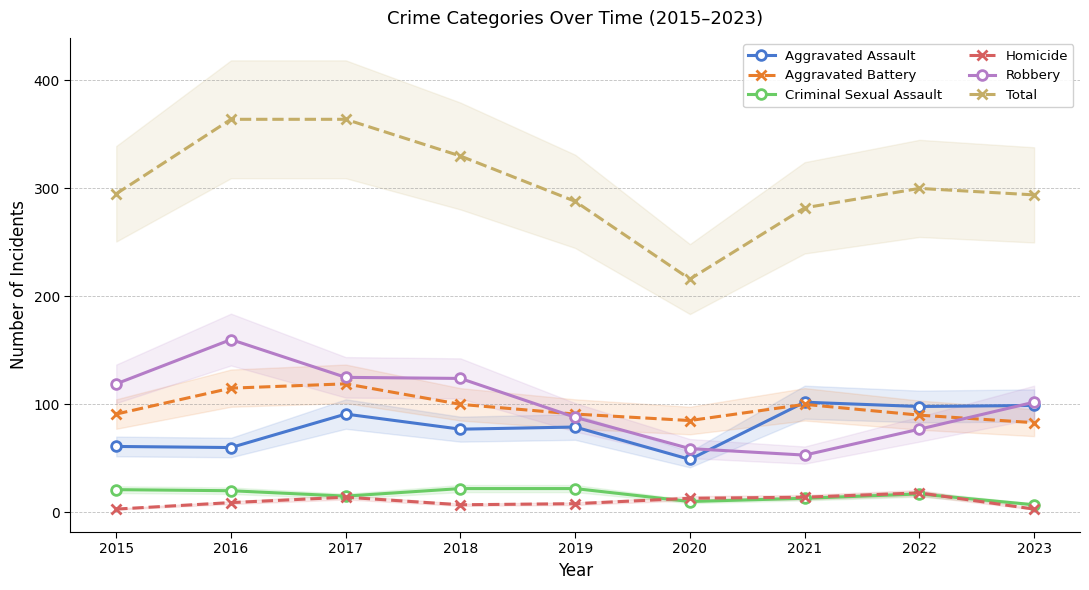

Where is the first local minimum for Aggravated Assault?

2016